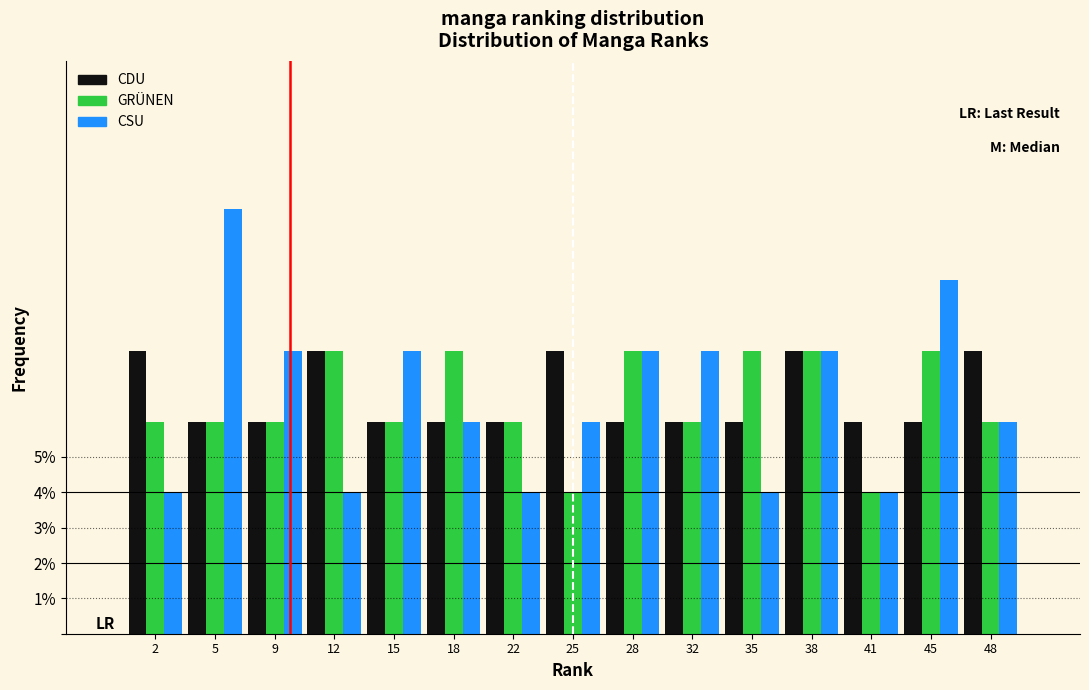

At how many categories does at least one series exceed 7?

13